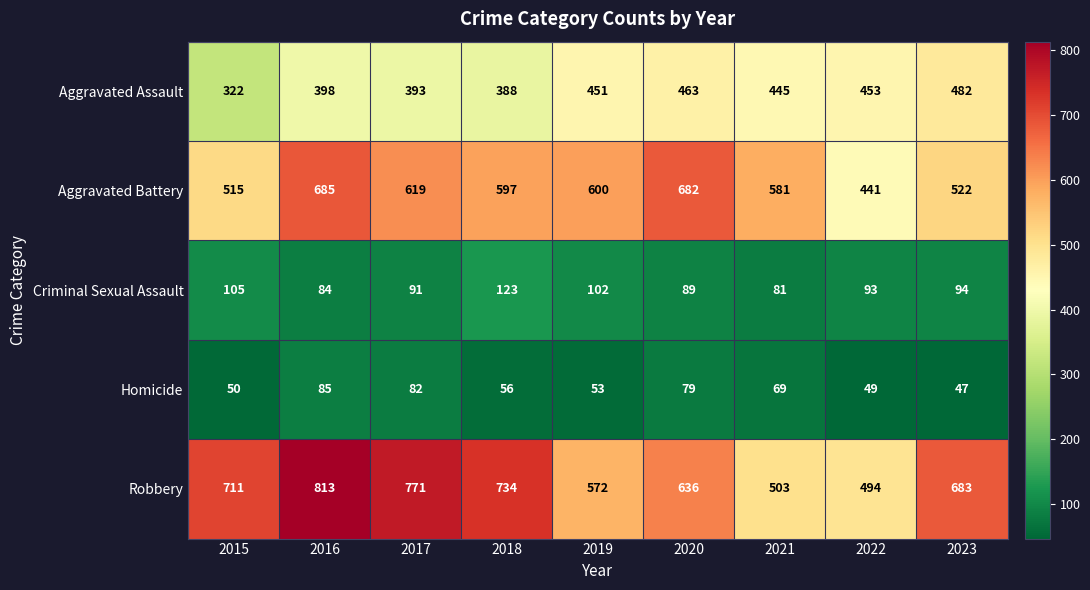

At which category is the sum across all series the highest?

2016